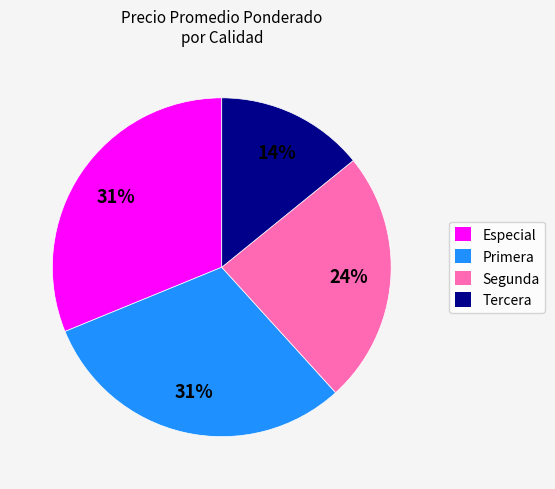

Combined, do Segunda and Especial account for over 50%?

Yes